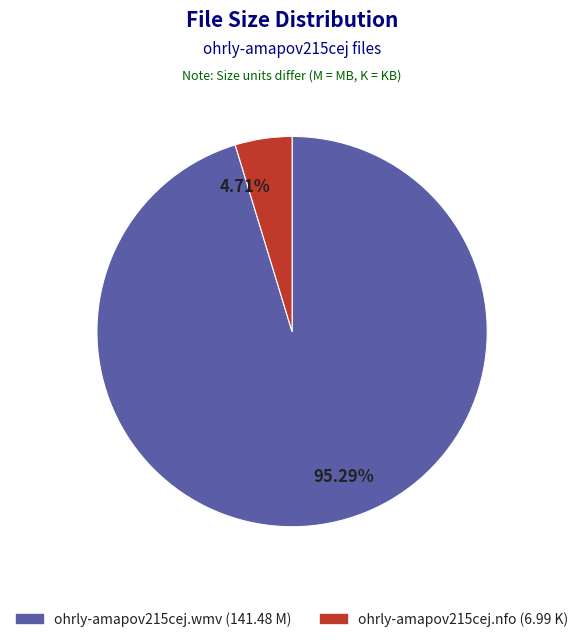

What is the largest slice in the pie chart?

95.29%